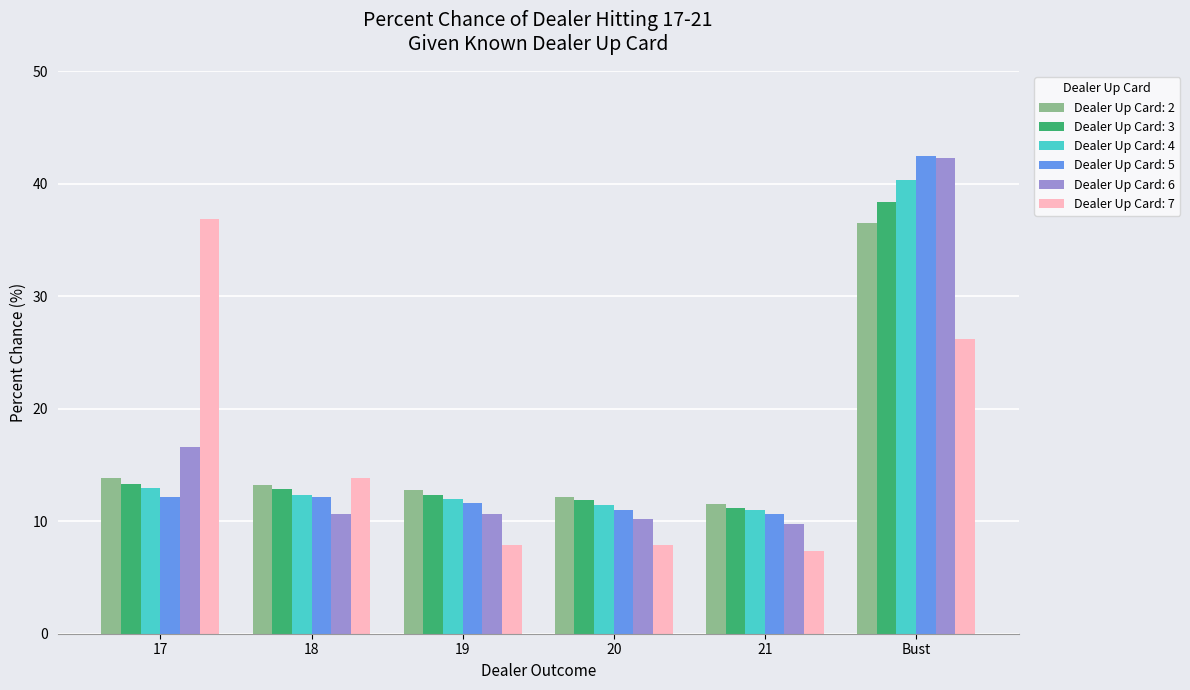

How many data points does each series have?

6